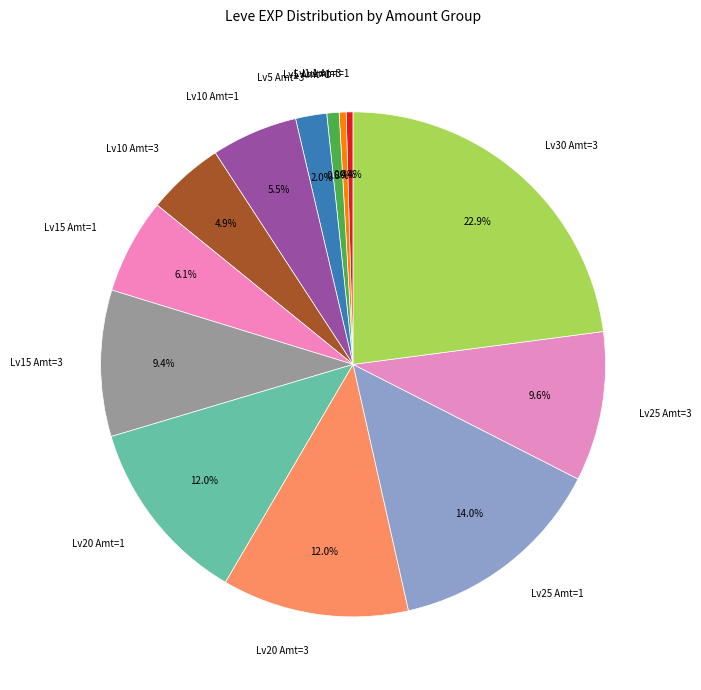

How much of the chart is everything except Lv15 Amt=1?

93.9%